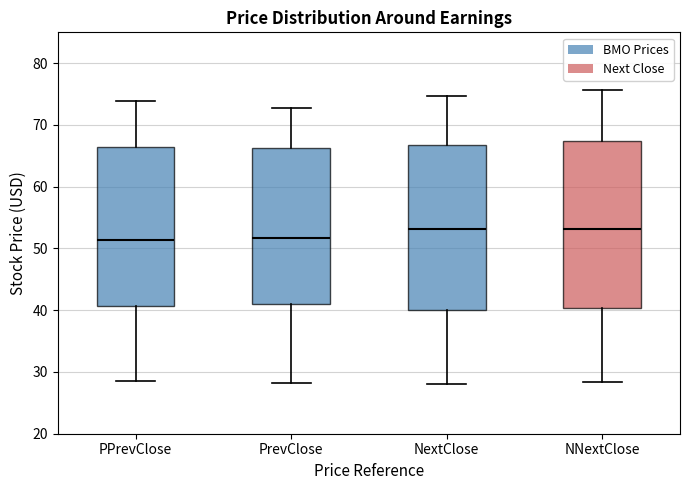

Reading left to right, read every box against the y-axis: the position of its median line, the range the box covers, and the ends of its whiskers. The values are not printed on the chart, so give them approximately, as read against the axis.

PPrevClose: median 51, box 41 to 66, whiskers 28 to 74
PrevClose: median 52, box 41 to 66, whiskers 28 to 73
NextClose: median 53, box 40 to 67, whiskers 28 to 75
NNextClose: median 53, box 40 to 67, whiskers 28 to 76